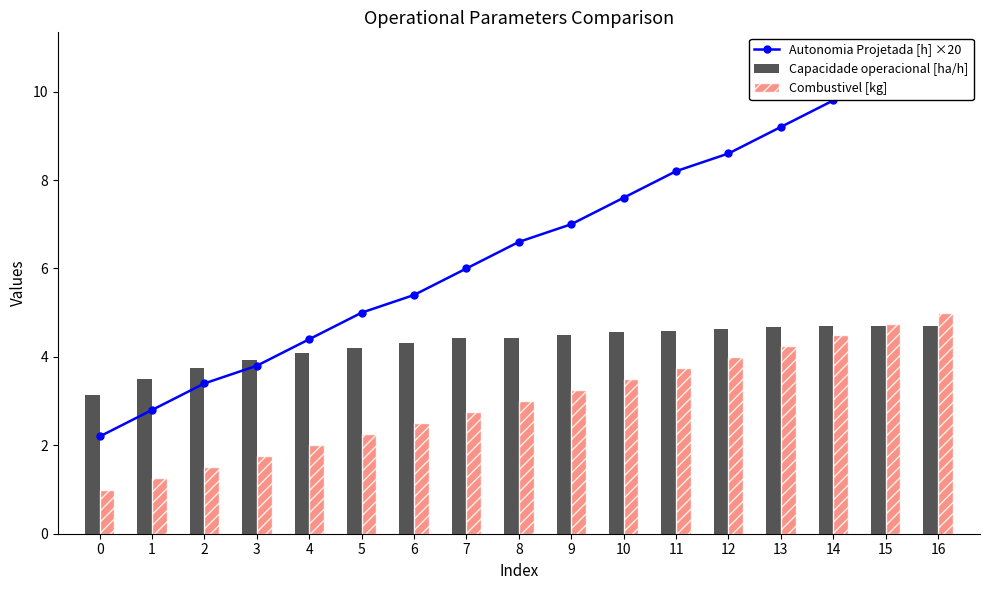

What is the average value of the Autonomia Projetada [h] ×20 series?

6.5